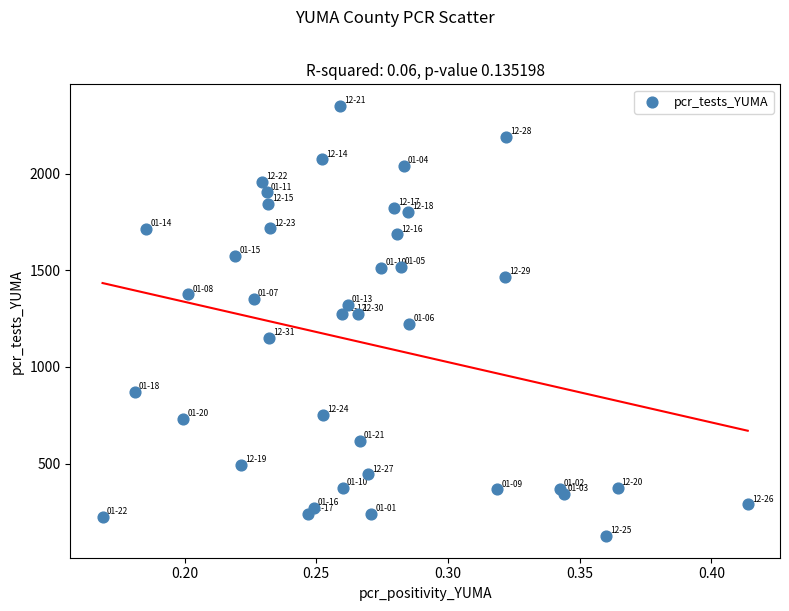

What is the range of Y values (max minus min)?

2225